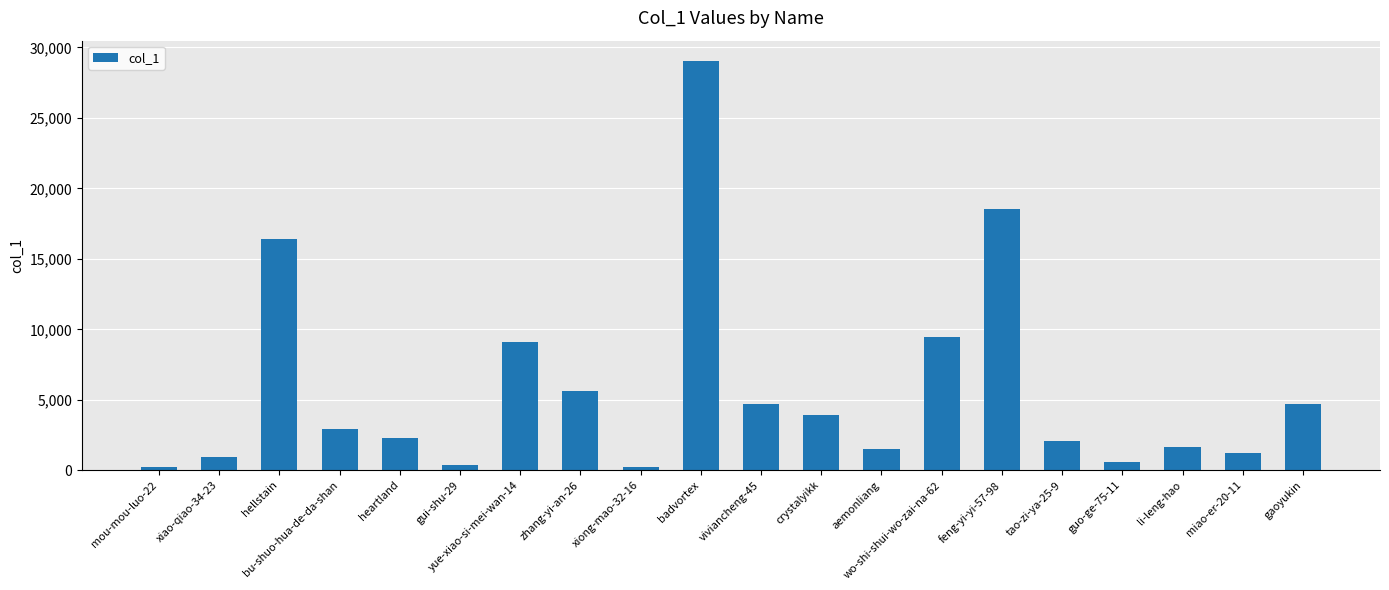

True or false: the data shows 6746 at viviancheng-45.

False